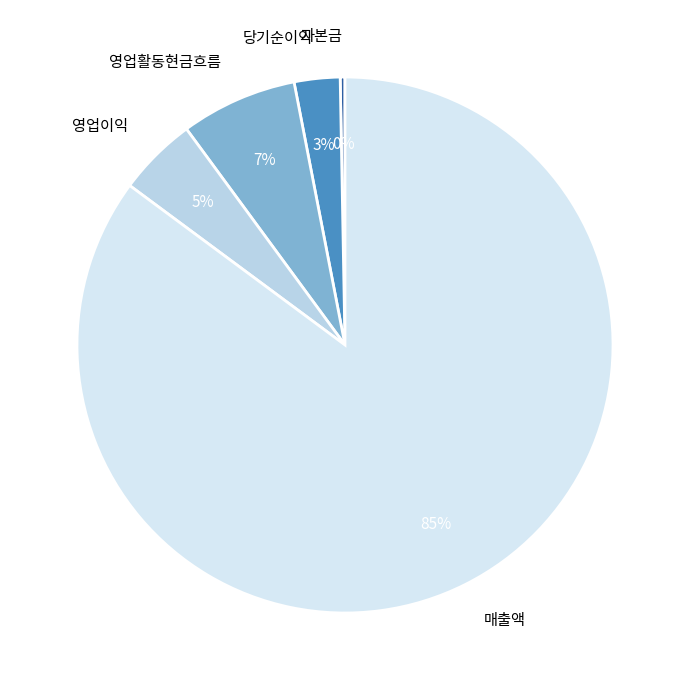

Which has a higher value, 영업활동현금흐름 or 당기순이익?

영업활동현금흐름